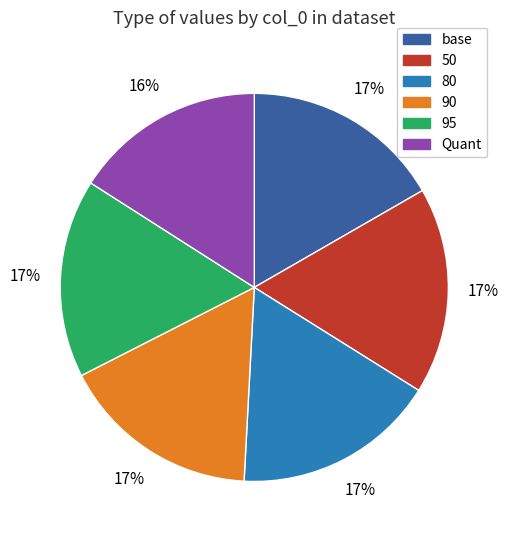

Which slice is the smallest?

Quant